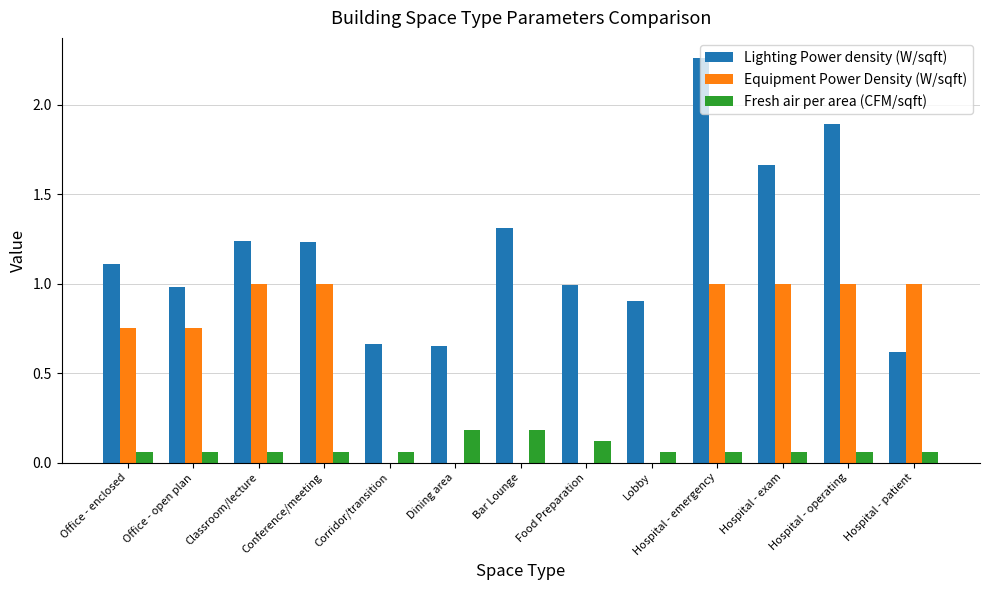

What is the sum of the Equipment Power Density (W/sqft) values at Bar Lounge and Hospital - exam?

1.0